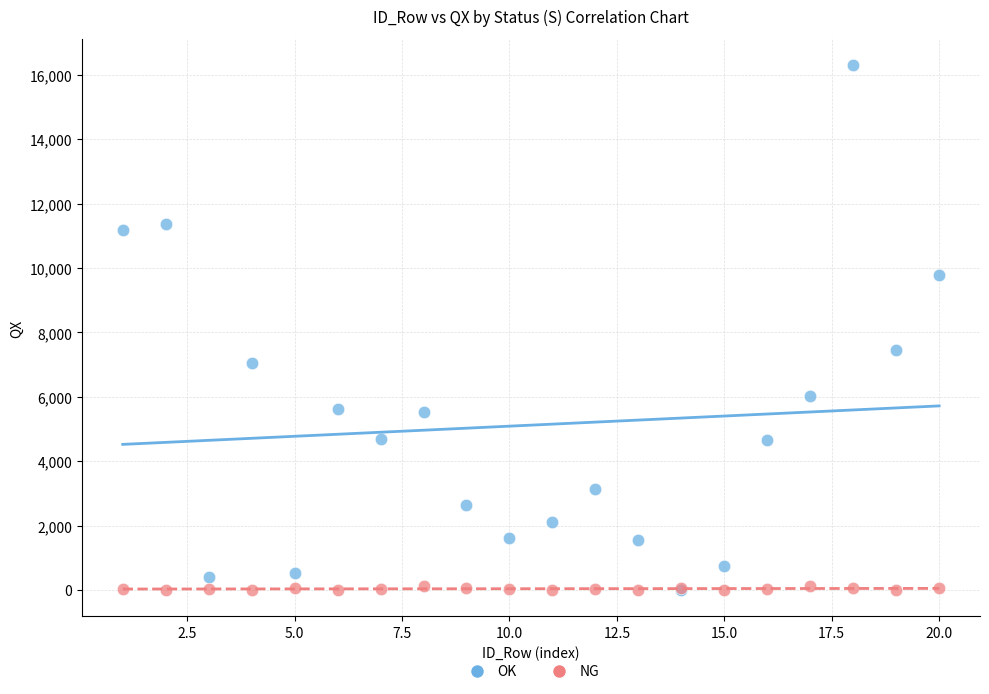

Across all series, what Y value is closest to 8153?

7452